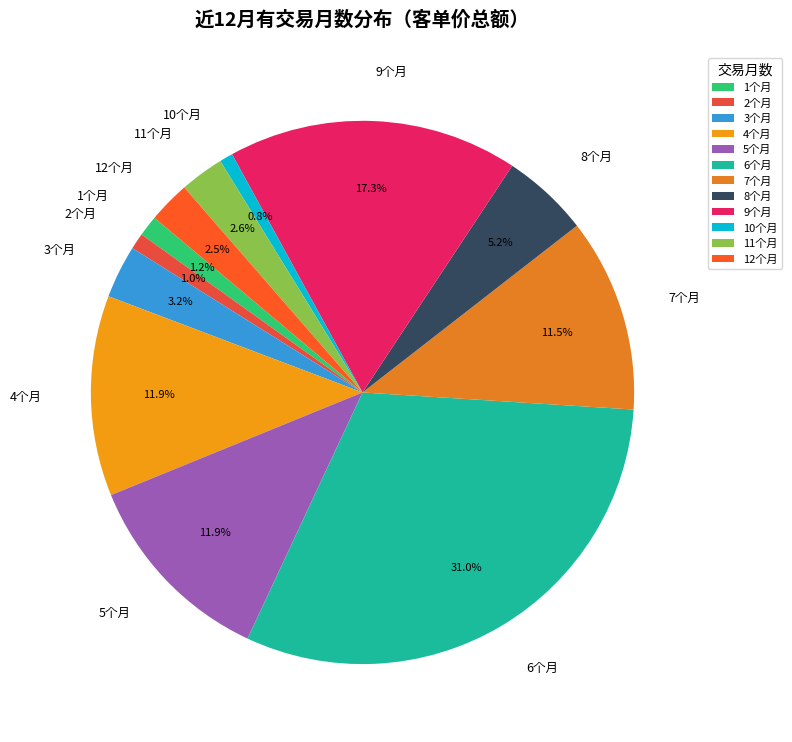

Which category has the biggest portion of the pie?

6个月